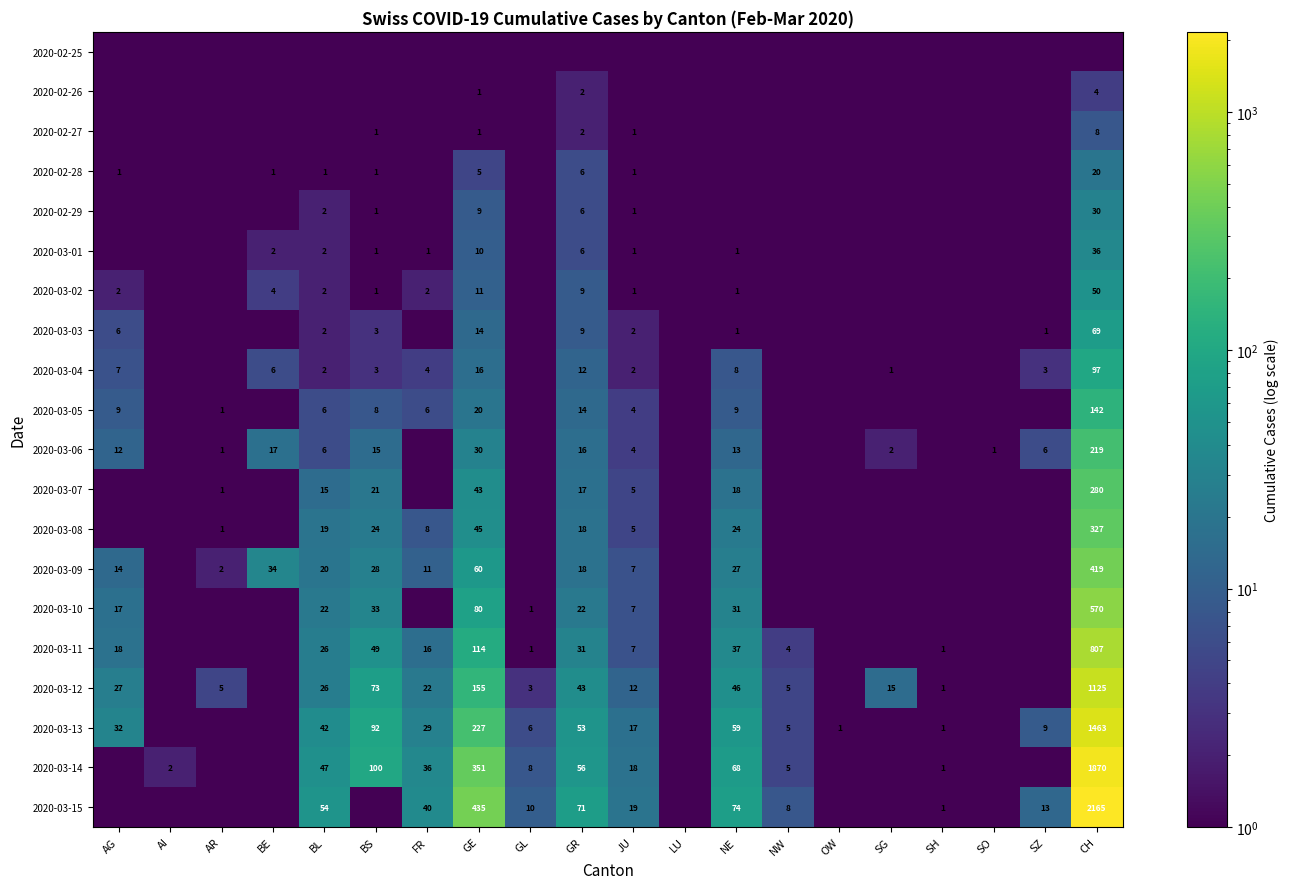

Between GE and SO, which is larger?

GE